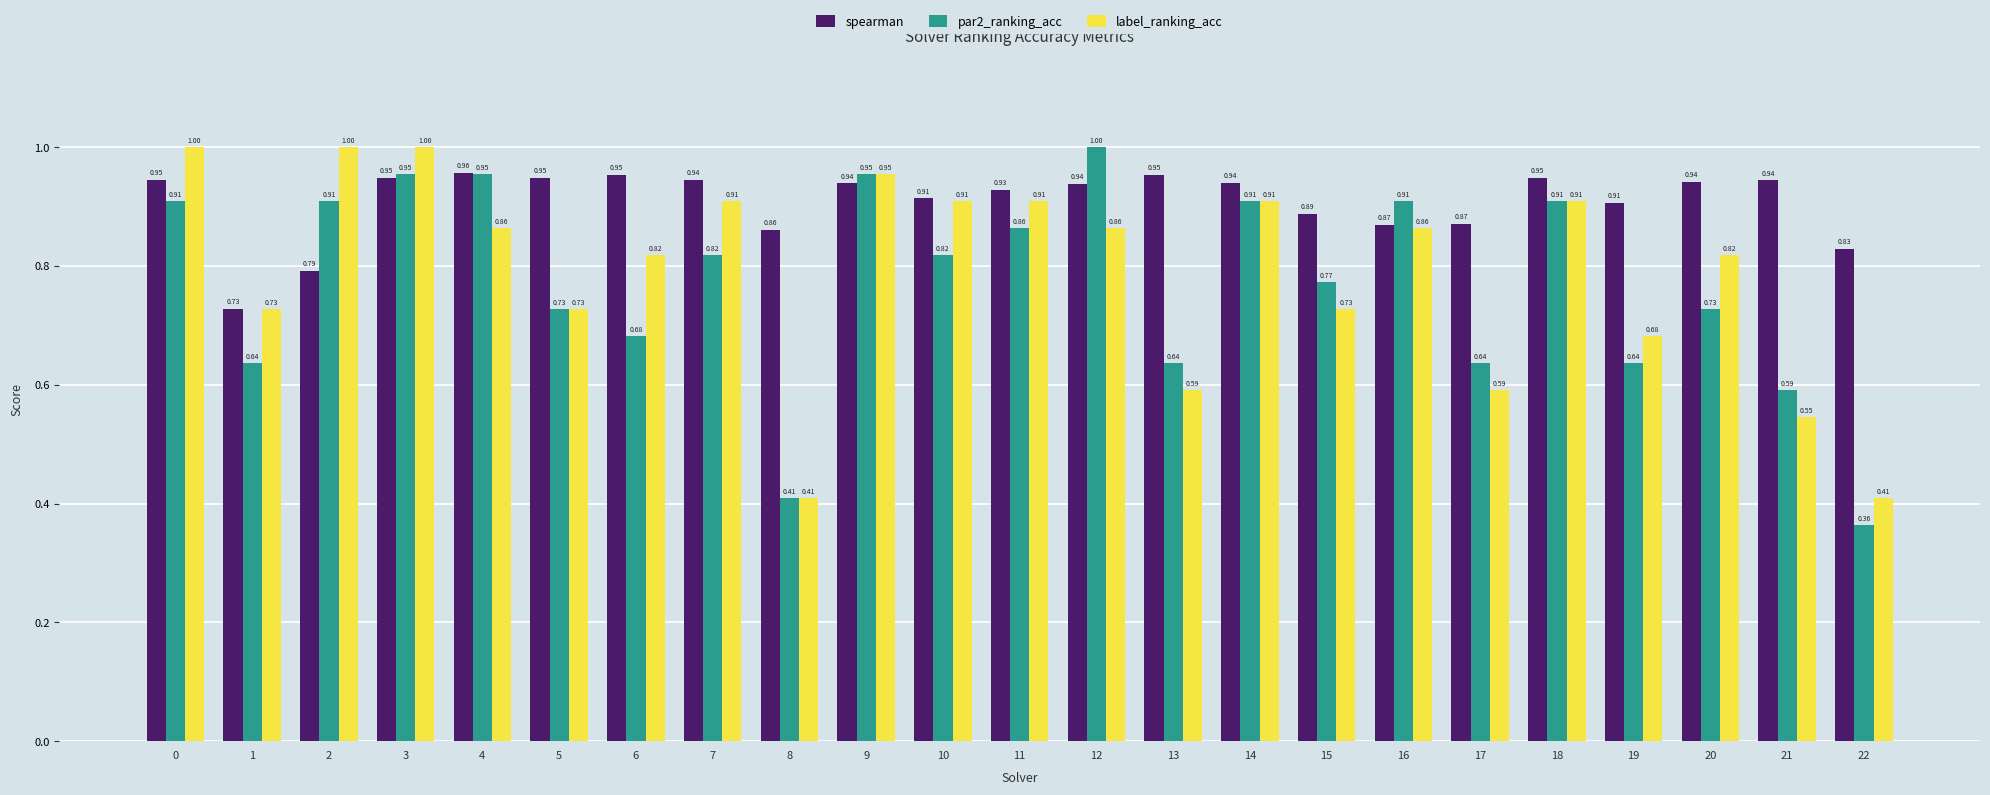

What are all the series names shown in the legend?

spearman, par2_ranking_acc, label_ranking_acc